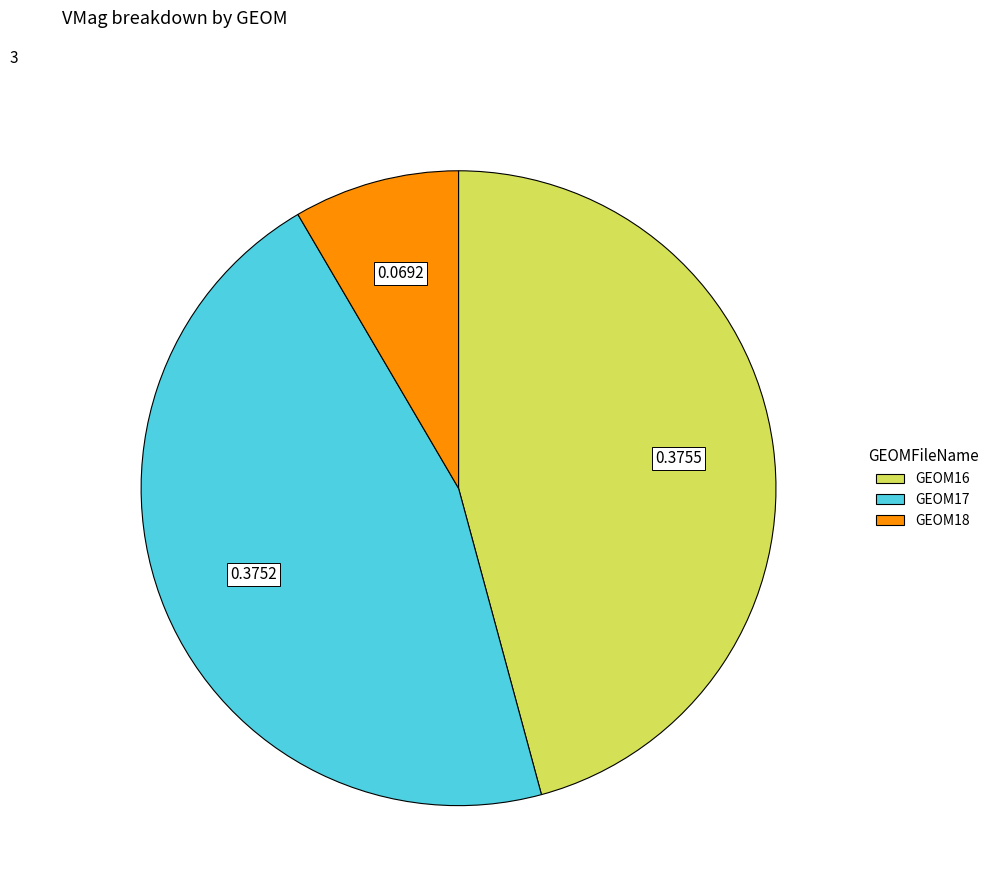

Combined, do GEOM16 and GEOM17 account for over 50%?

Yes